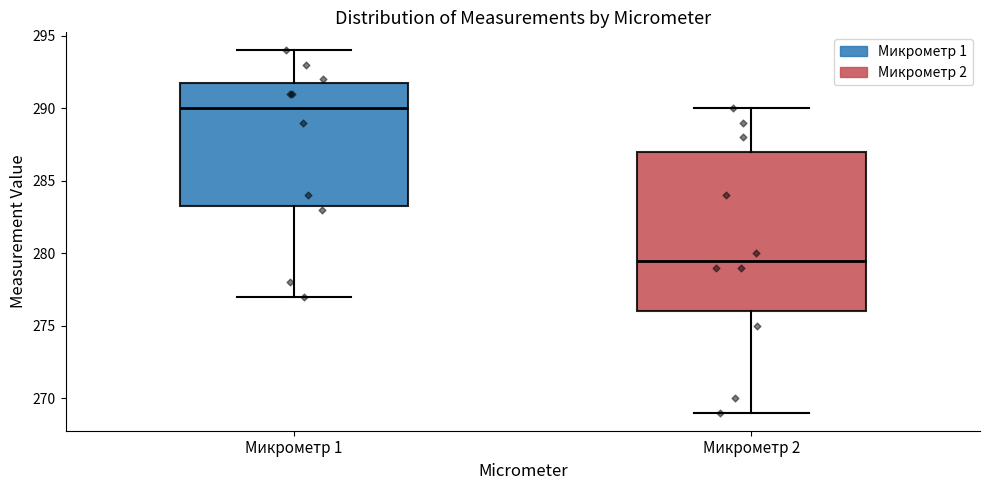

Which box is the tallest, from its lower edge to its upper edge?

Микрометр 2